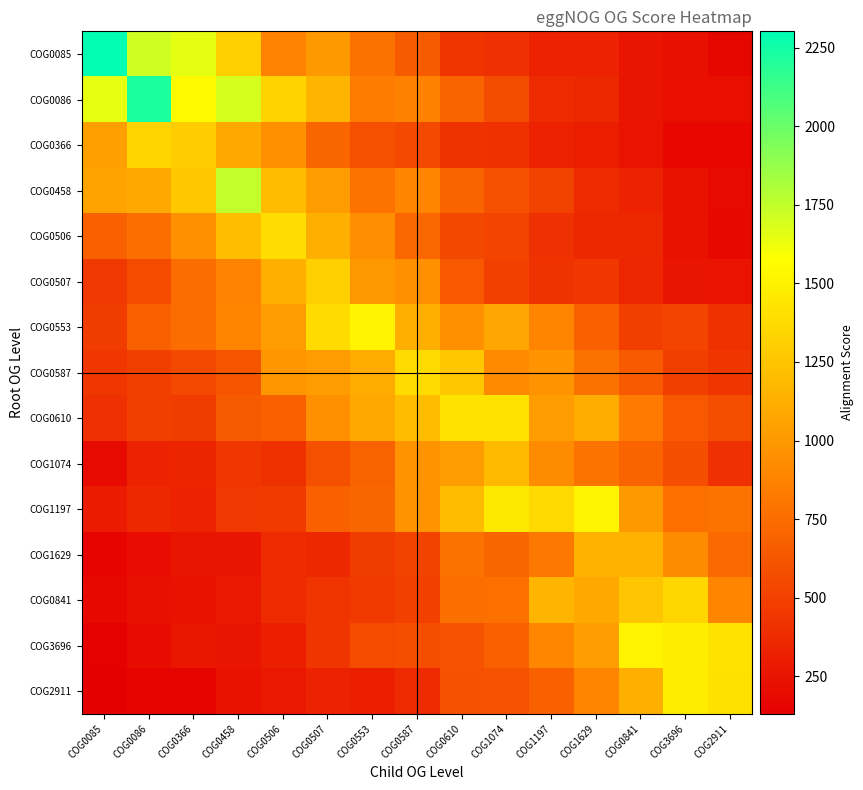

At which category is the sum across all series the highest?

COG0507